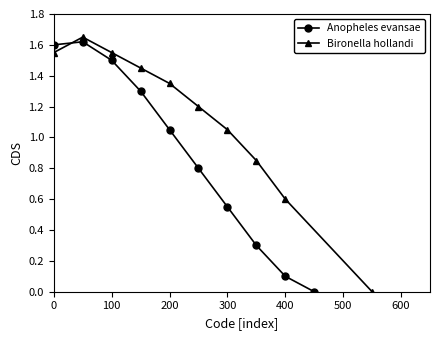

What is the value of the Bironella hollandi point at the 2nd from the left?

1.6